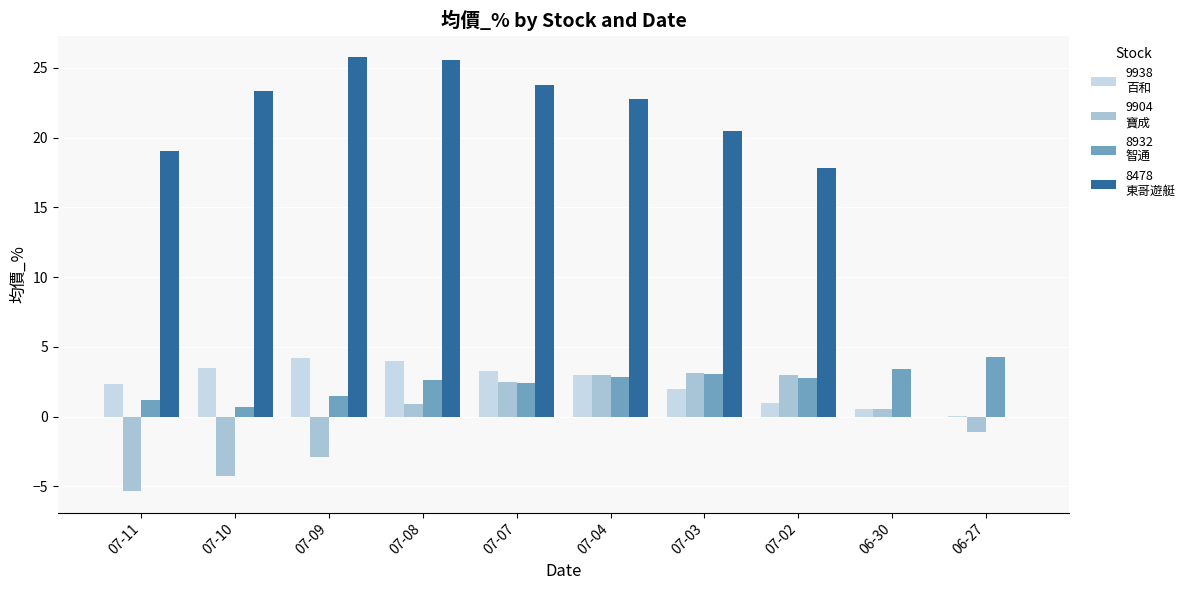

How many data points does each series have?

10